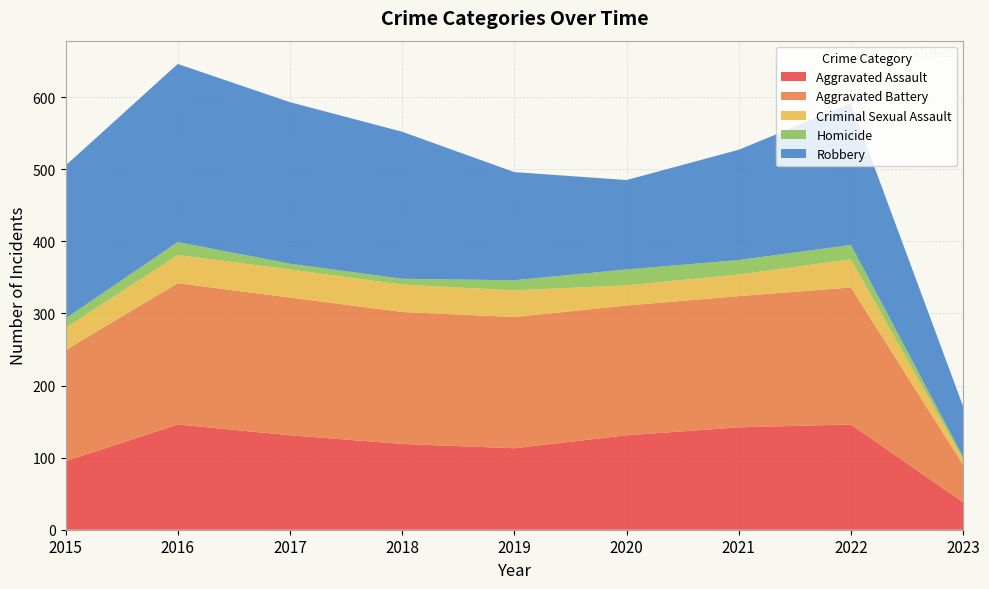

Reading left to right, list all the values displayed in this chart.

Aggravated Assault: 95	146	131	119	113	131	142	146	38
Aggravated Battery: 154	196	191	183	182	180	182	190	52
Criminal Sexual Assault: 31	39	39	38	37	28	30	39	8
Homicide: 13	18	8	8	14	22	20	20	3
Robbery: 212	247	224	204	150	124	153	196	70